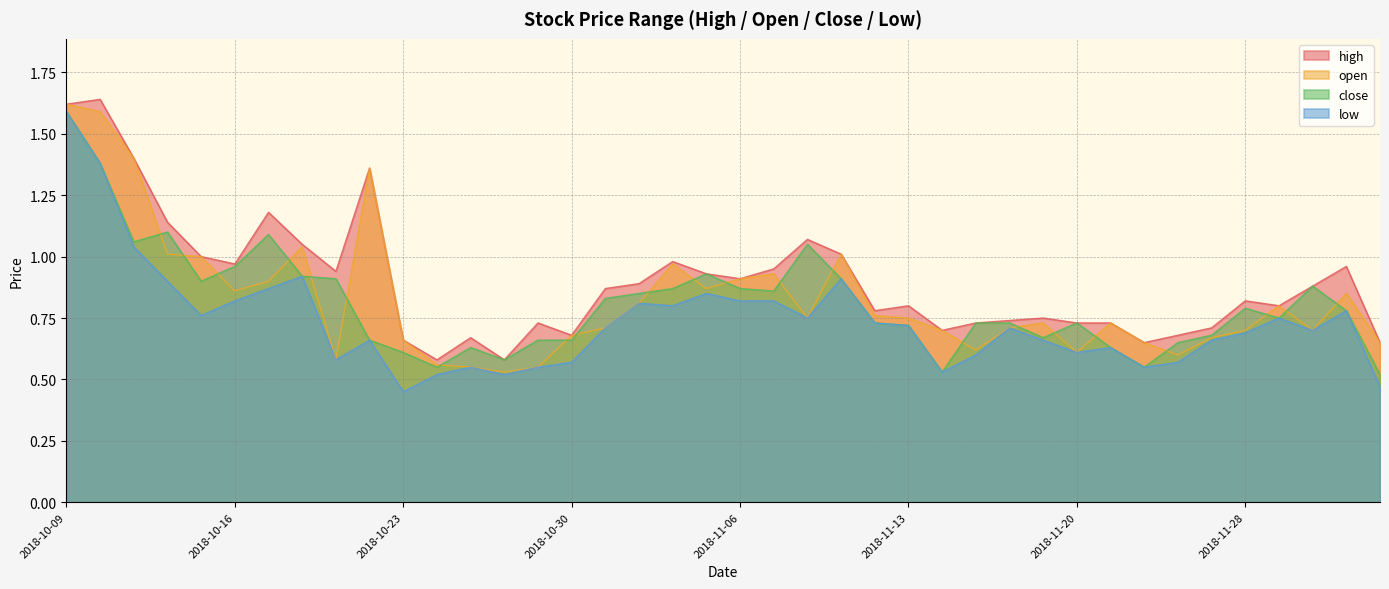

Is it true that close equals 0.7 at 2018-10-17?

False